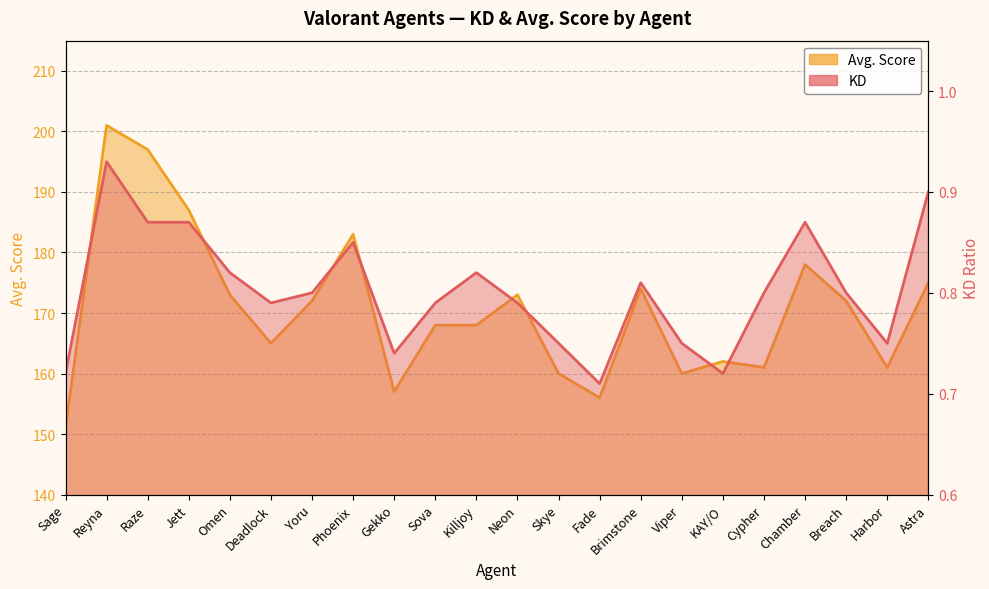

Between Neon and Brimstone, which series saw the biggest shift?

Avg. Score